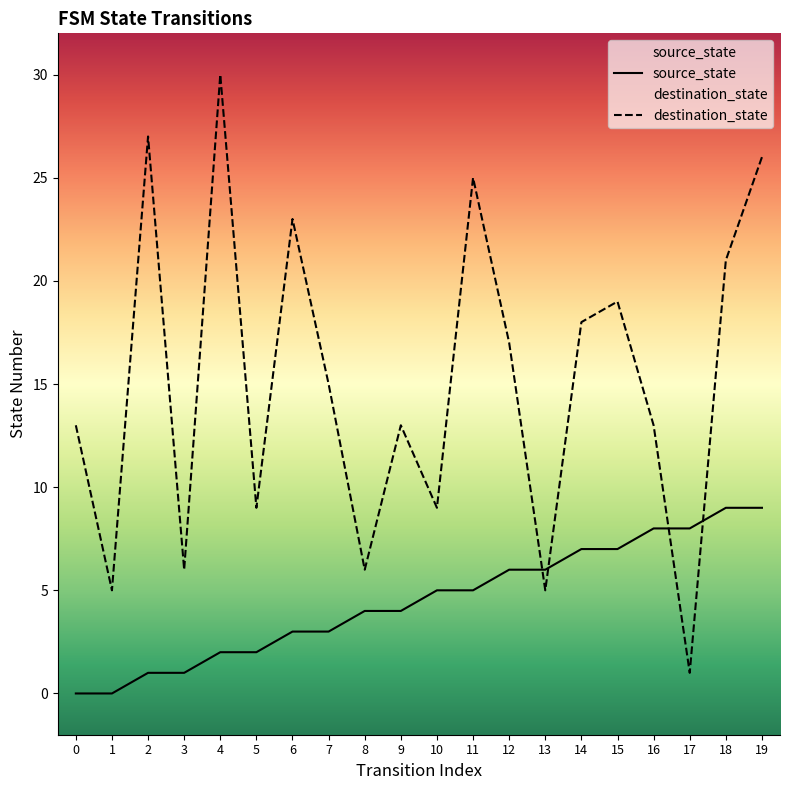

Rank the series by their maximum value, from lowest to highest.

source_state, destination_state